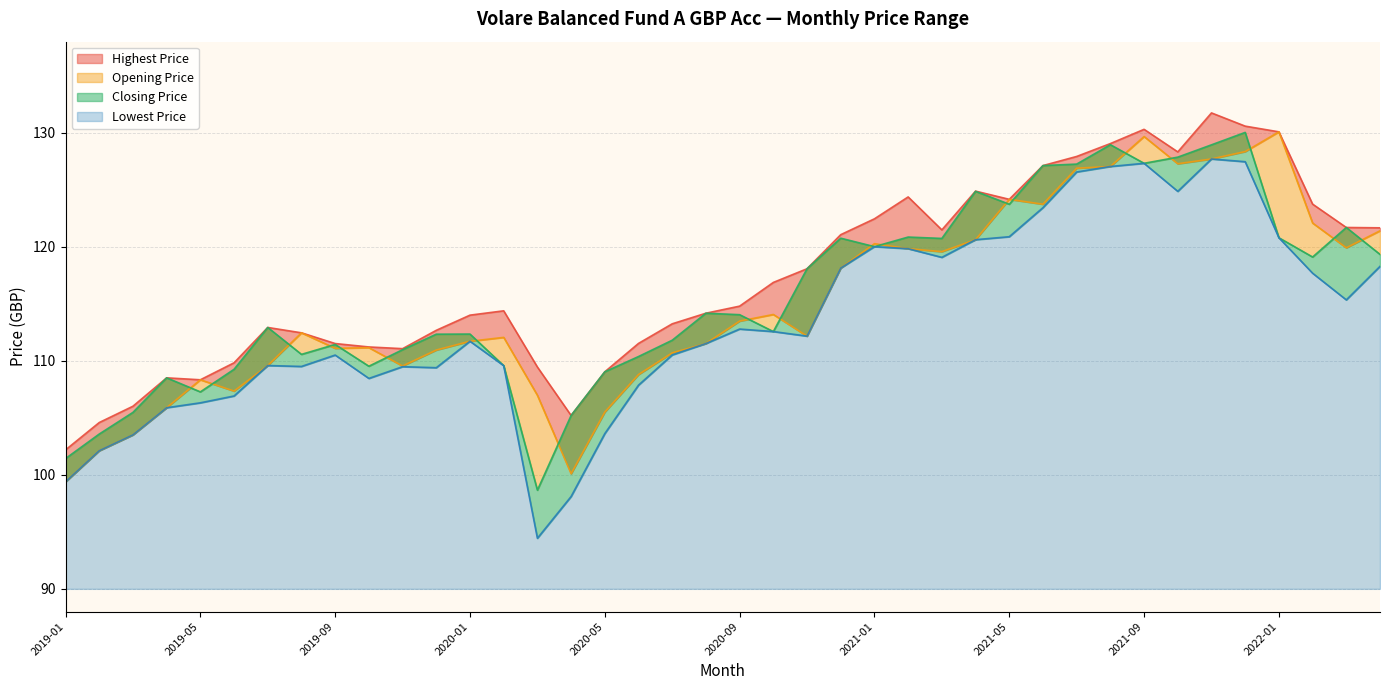

True or false: Closing Price has a value of 110.6 at 2019-08.

True